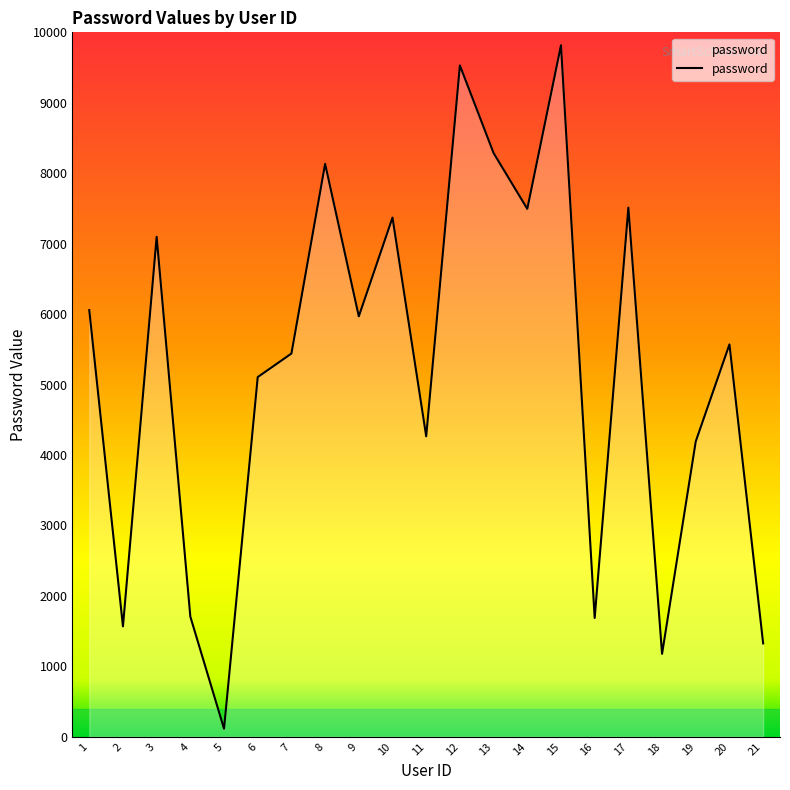

What is the maximum value shown in the chart?

9816